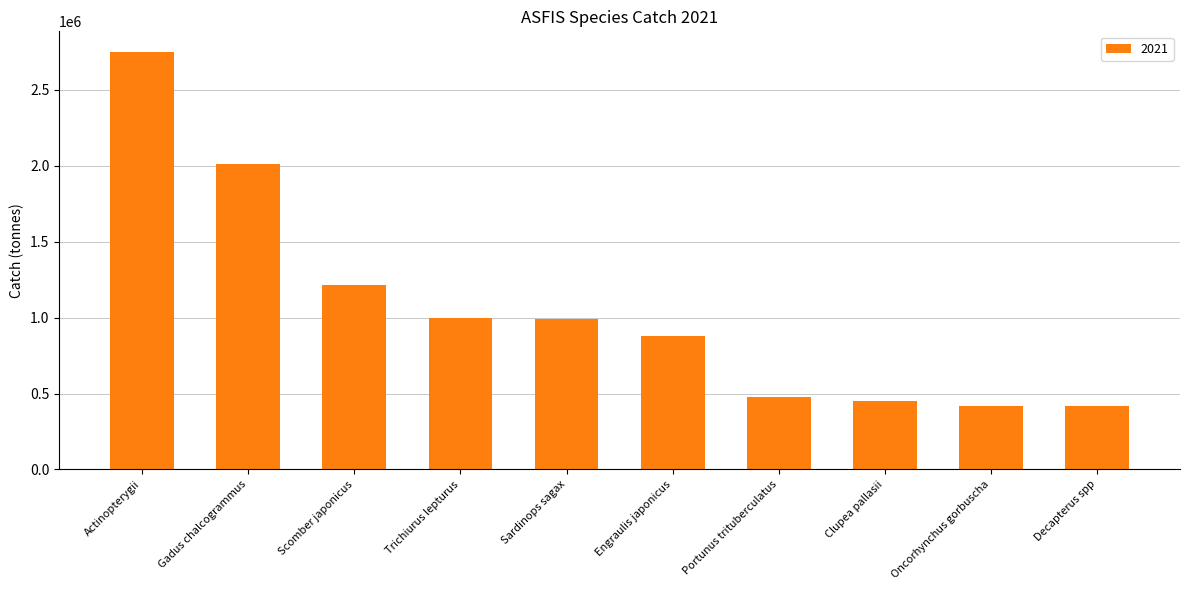

What is the ratio of the value at Engraulis japonicus to the value at Trichiurus lepturus?

0.9